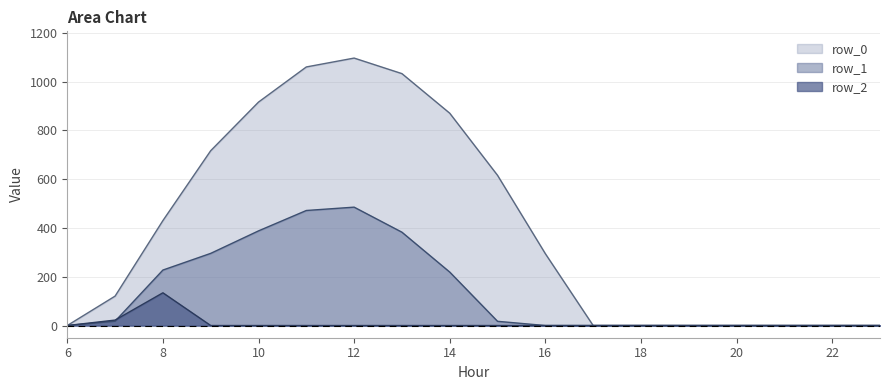

What is the difference between the maximum and minimum values in the row_1 series?

485.4